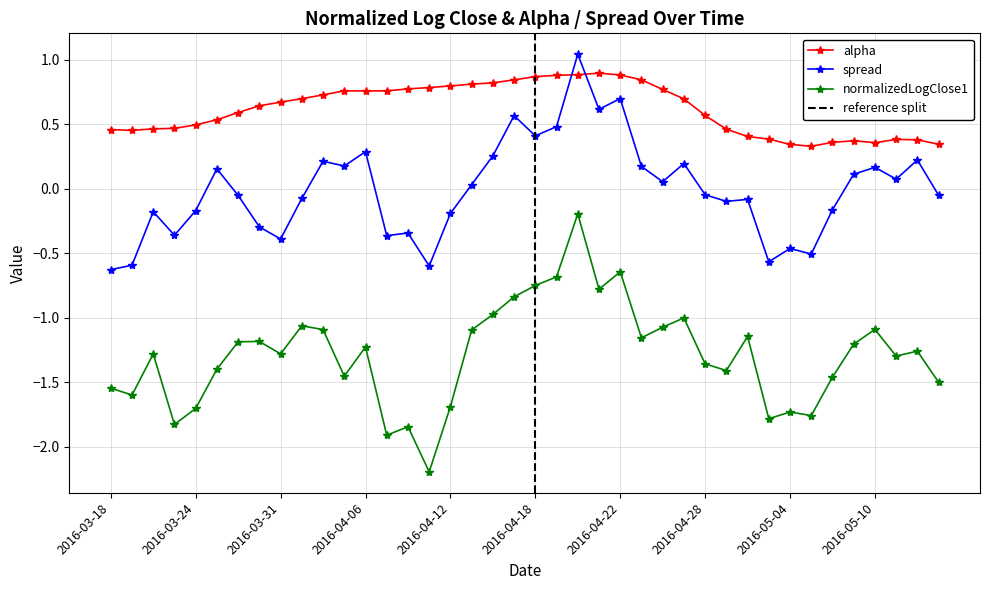

Is this an area chart (filled region under the line)?

No